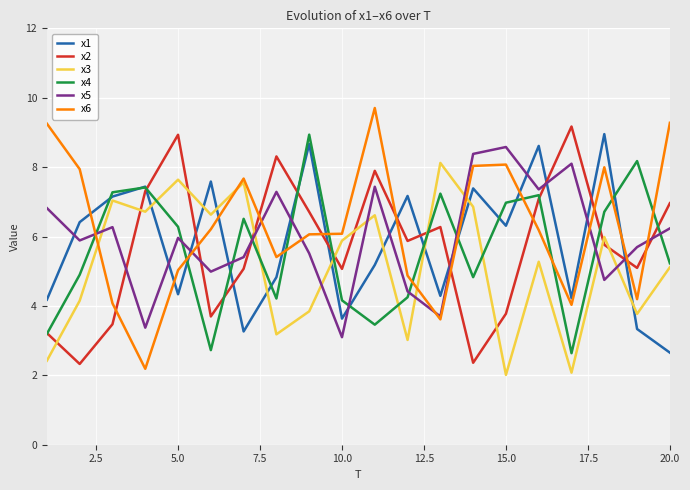

What is the highest value of the x5 series?

8.6